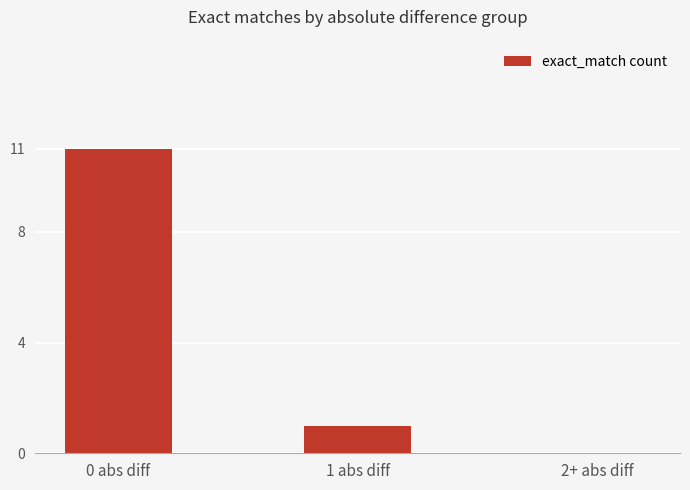

At which label does the data first exceed 1?

0 abs diff